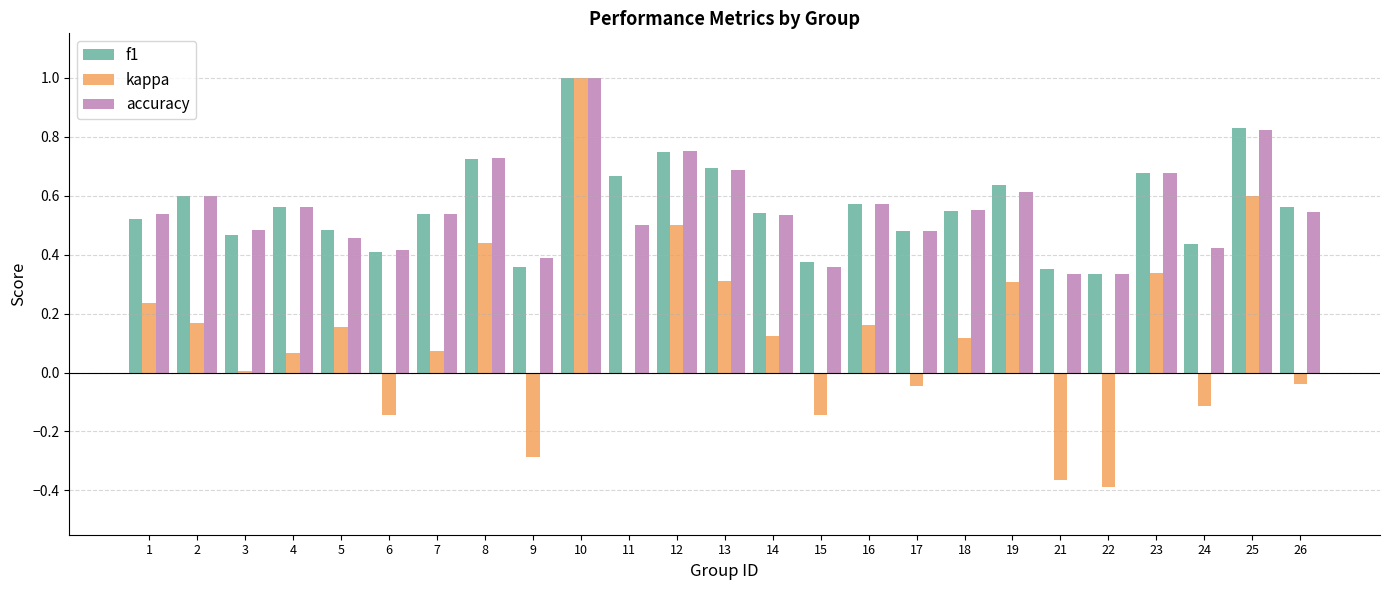

What is the sum of all kappa values?

3.1